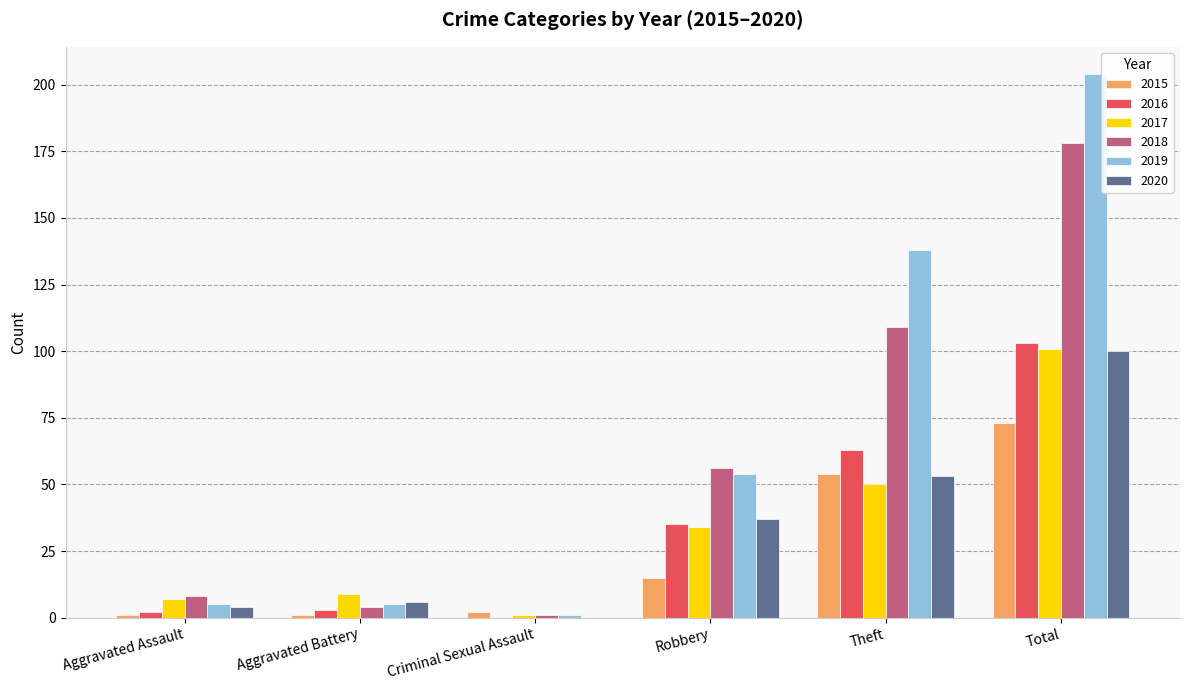

Reading left to right, what are all the values shown in this chart?

2015: 1	1	2	15	54	73
2016: 2	3	0	35	63	103
2017: 7	9	1	34	50	101
2018: 8	4	1	56	109	178
2019: 5	5	1	54	138	204
2020: 4	6	0	37	53	100